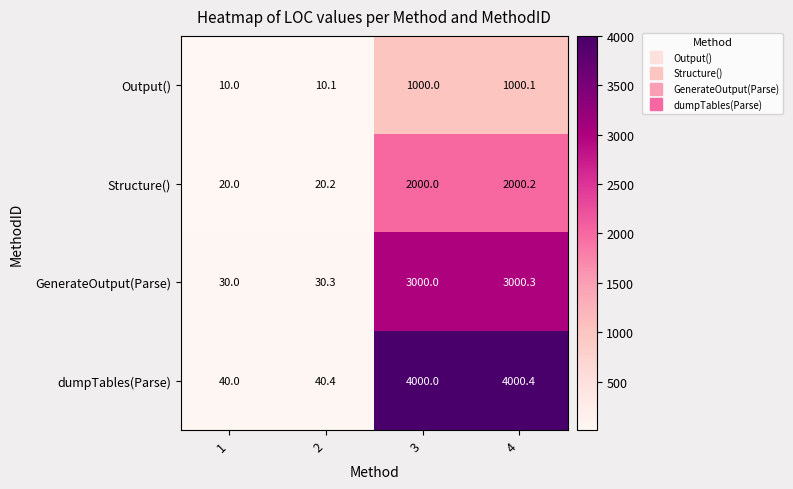

What is the smallest value displayed?

10.0